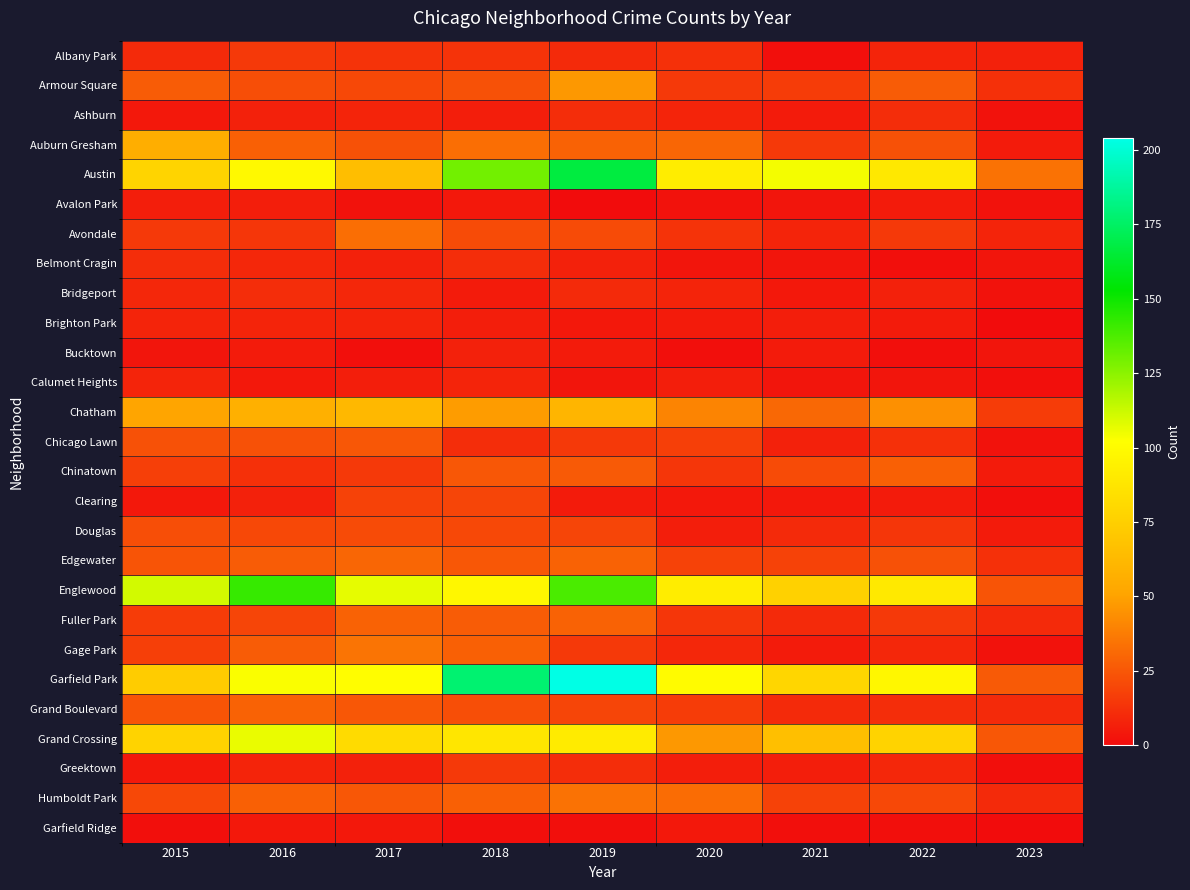

Which has a higher value, 2019 or 2021?

2019